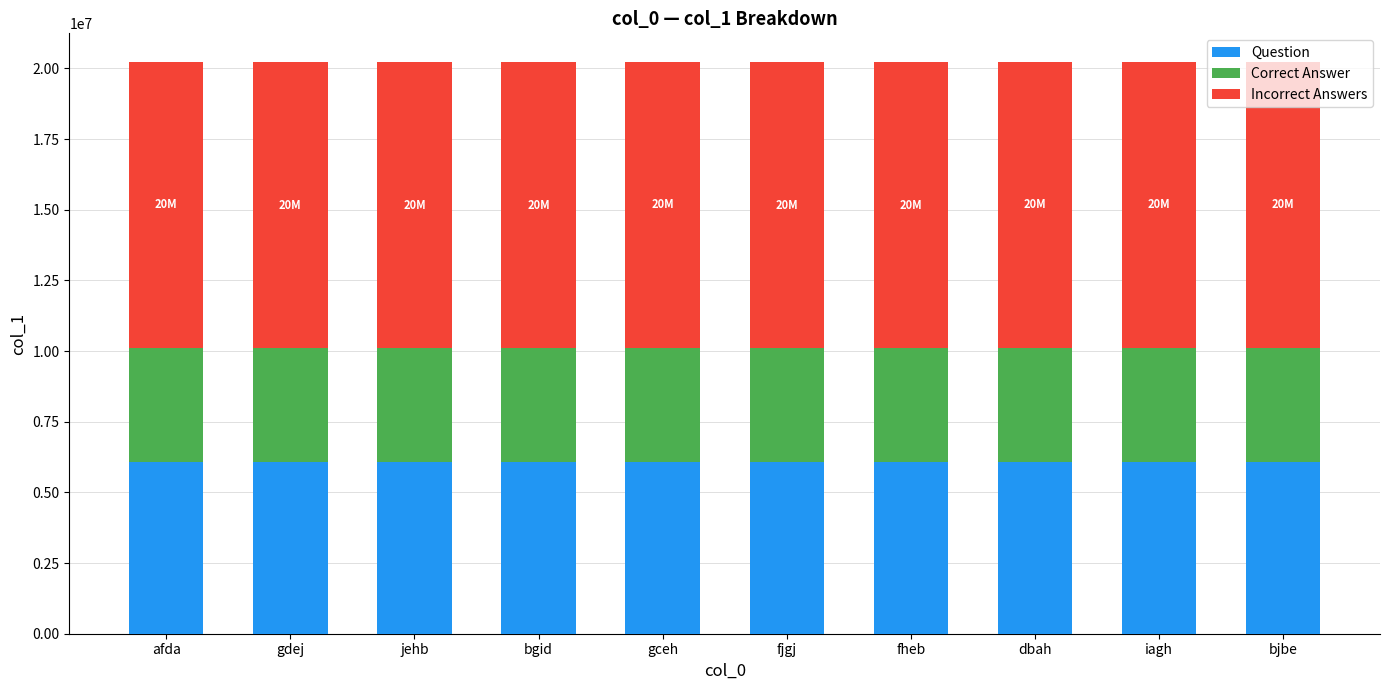

What is the maximum value for Question?

6068583